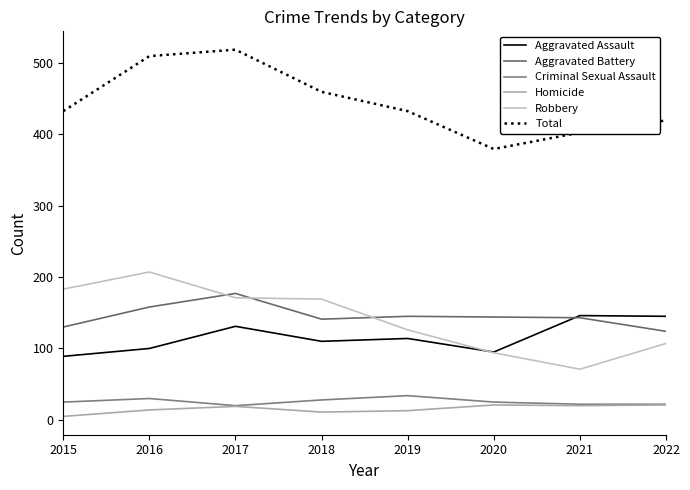

True or false: Homicide and Robbery intersect in this chart.

False